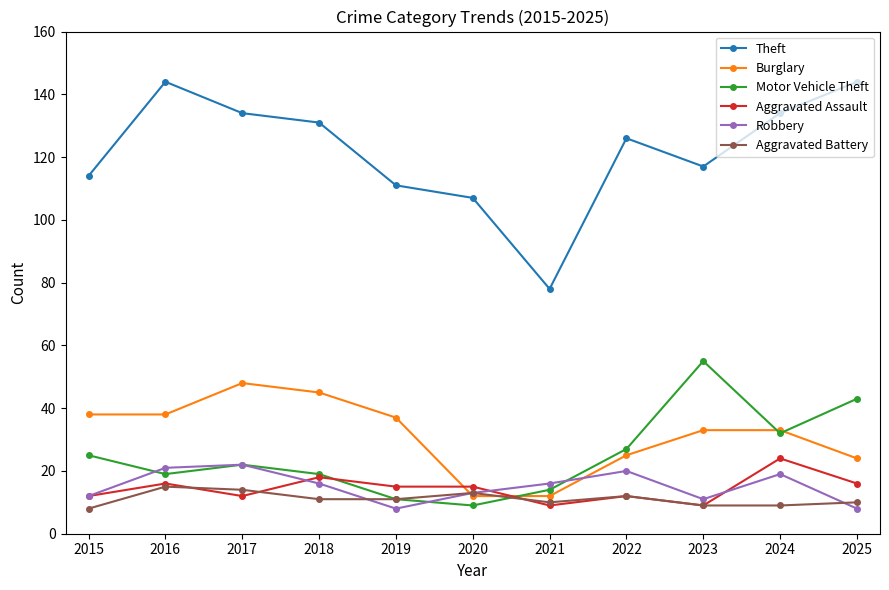

True or false: Burglary and Aggravated Assault cross at least once.

True